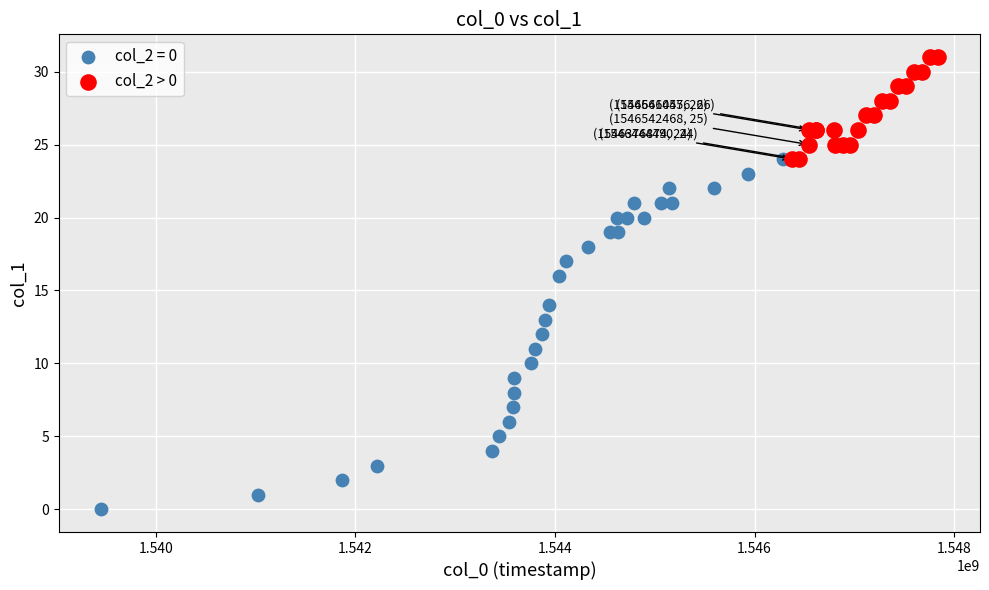

Which series contains the highest Y value?

col_2 > 0